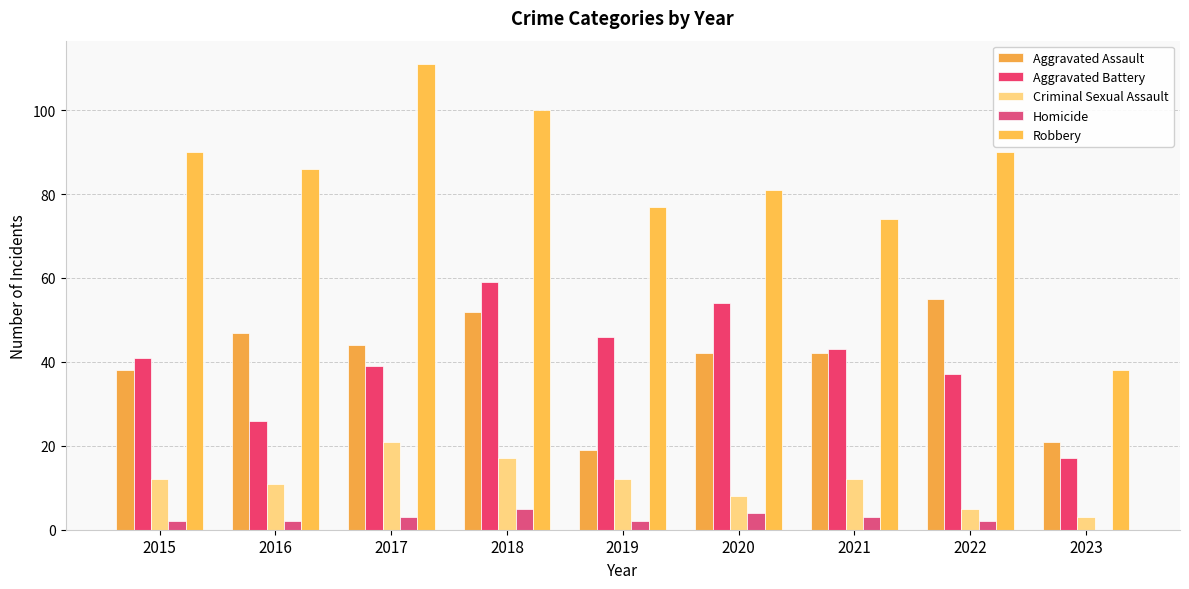

Which series has the widest spread of values?

Robbery